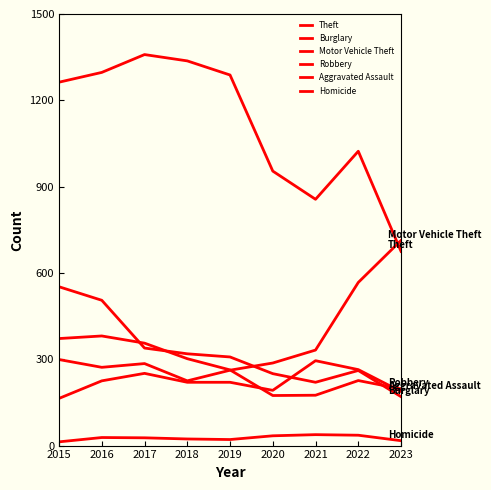

List the series in order of their peak value, highest first.

Theft, Motor Vehicle Theft, Burglary, Robbery, Aggravated Assault, Homicide